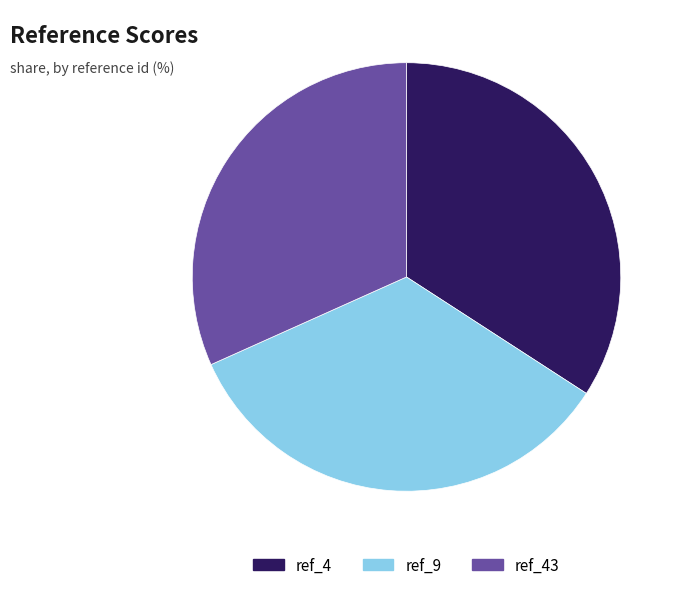

Is the sum of ref_43 and ref_4 greater than half?

Yes